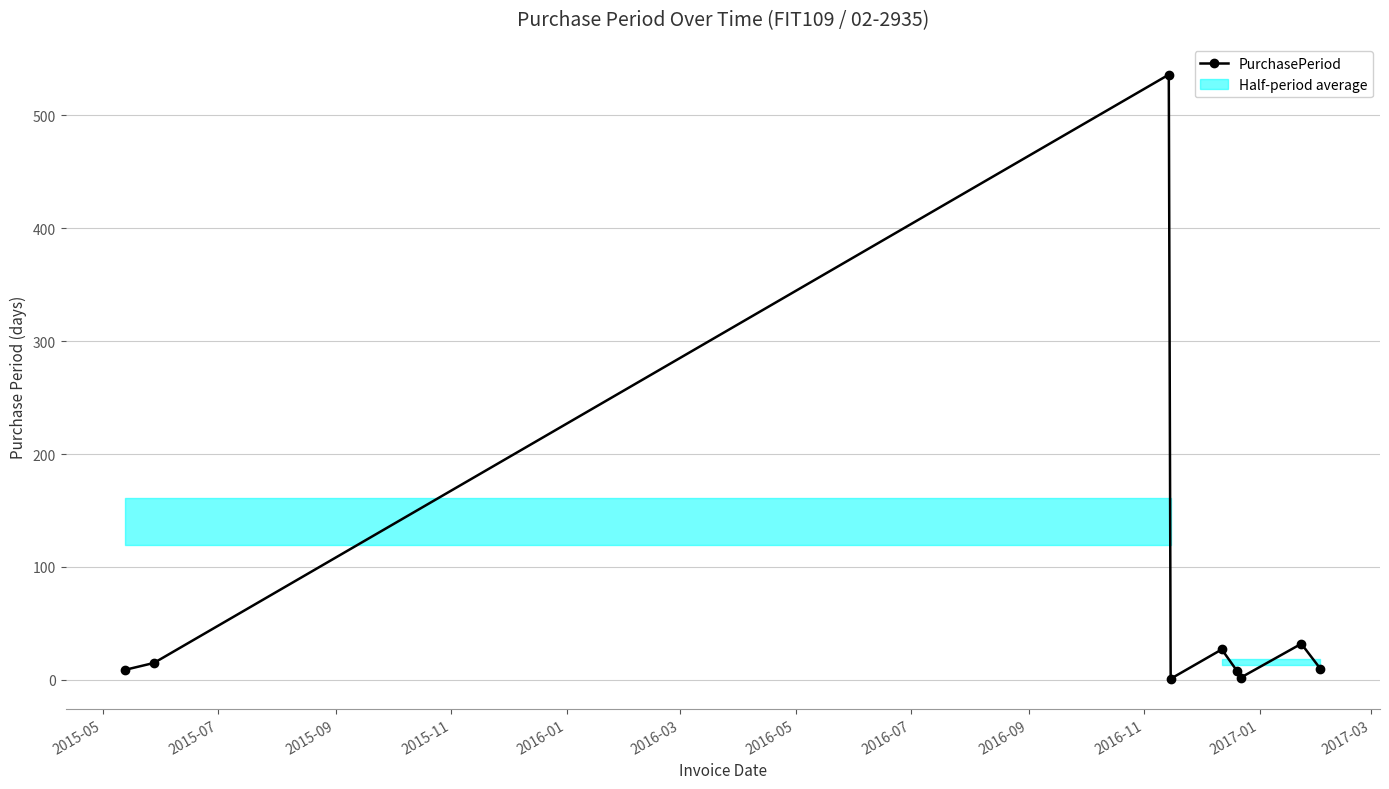

How many interior local peaks does the PurchasePeriod series have?

3